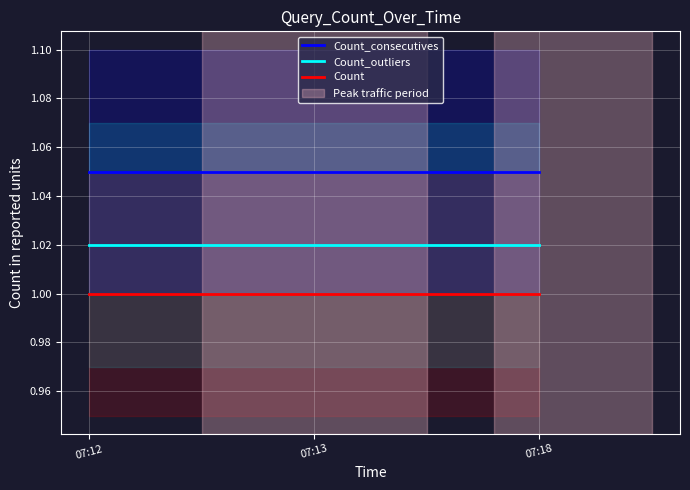

Read the Count value at 07:12.

1.0